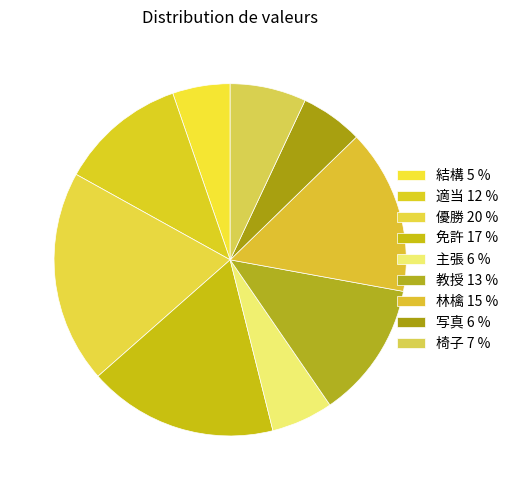

To the nearest percent, what percentage of the pie is 免許?

17%